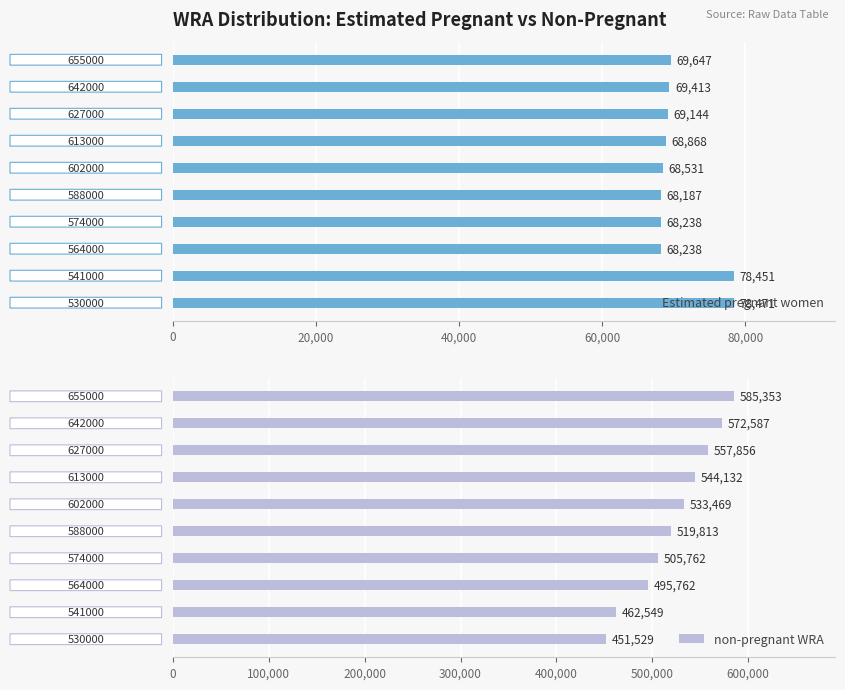

What is the sum of all non-pregnant WRA values?

5228812.0